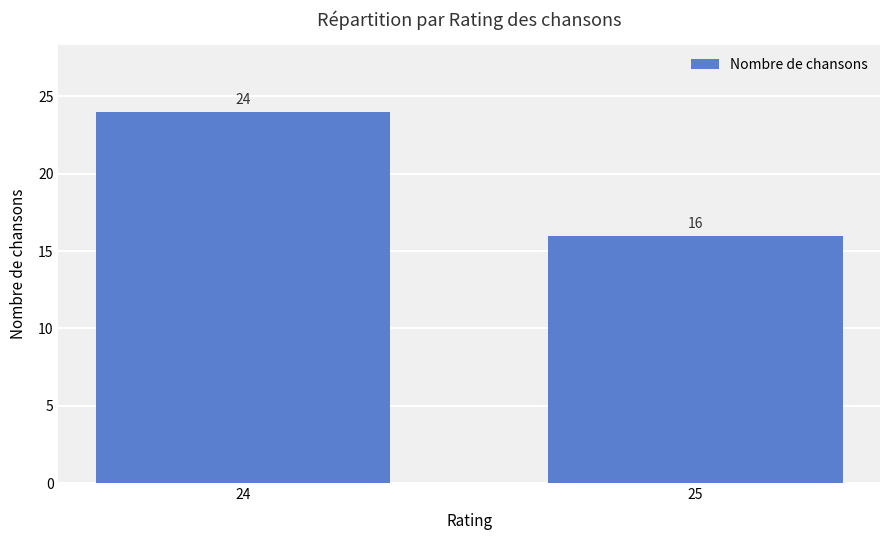

Reading left to right, transcribe all the data shown in this chart.

24	16